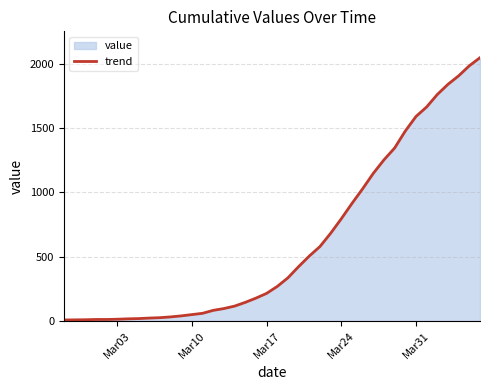

What is the average value?

618